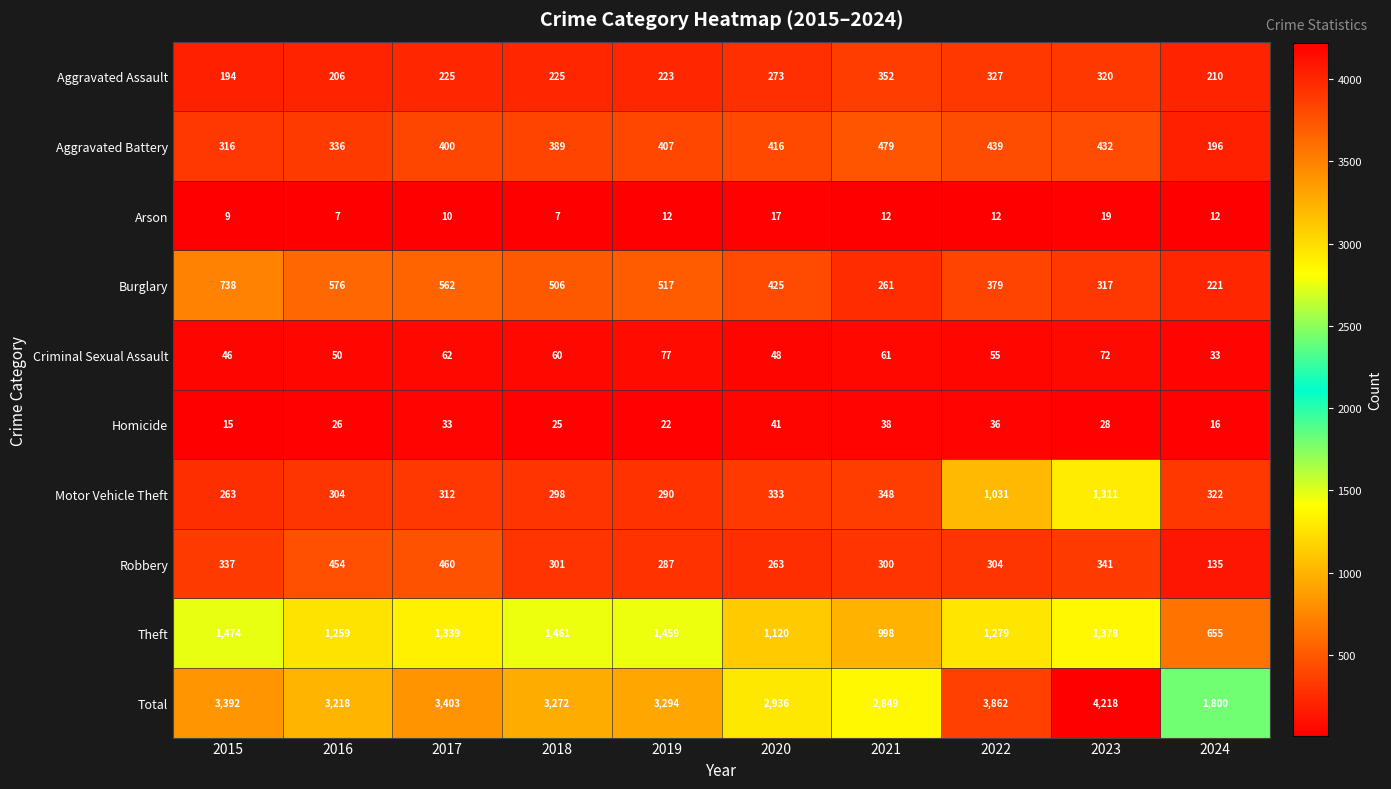

How many categories are shown in the chart?

10